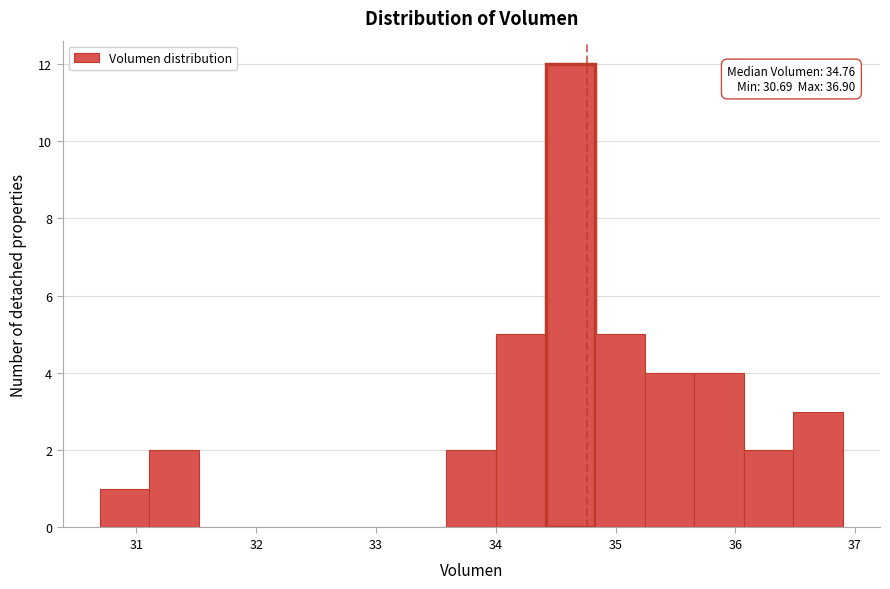

Which range on the x-axis has the tallest bar?

34.4 to 34.8